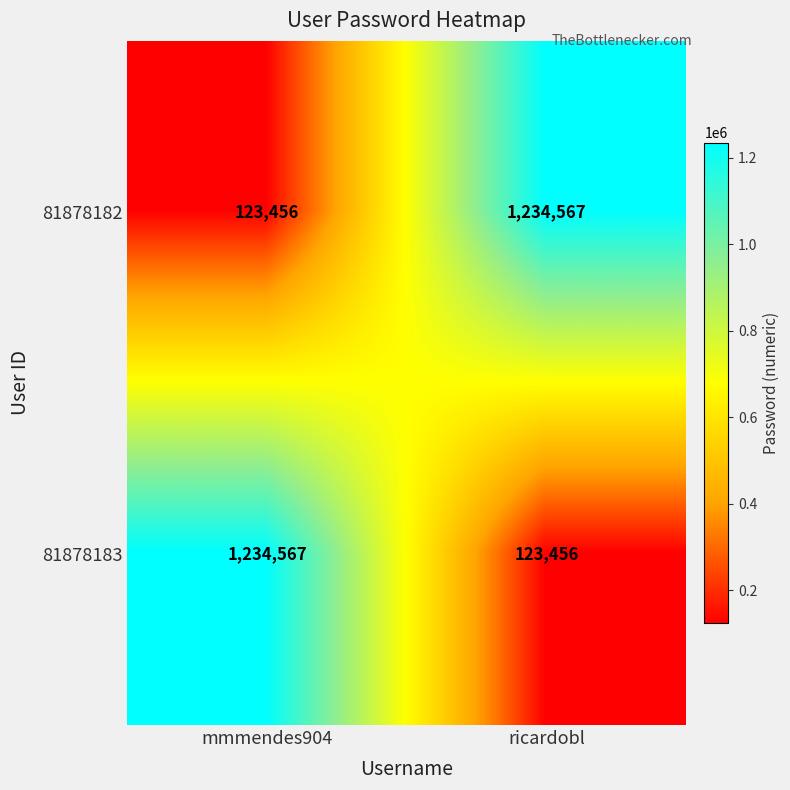

What is the minimum value shown in the chart?

123456